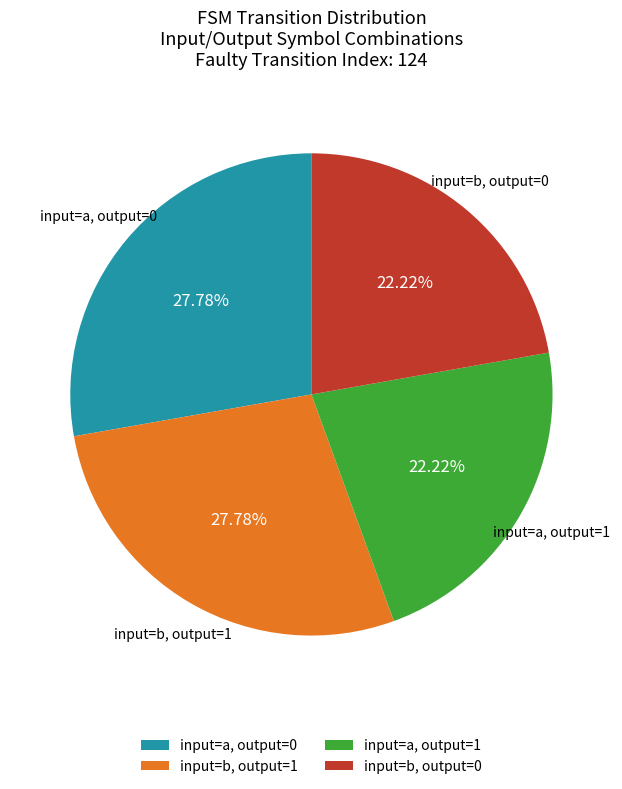

What is the ratio of the value at input=a, output=0 to the value at input=b, output=1?

1.0